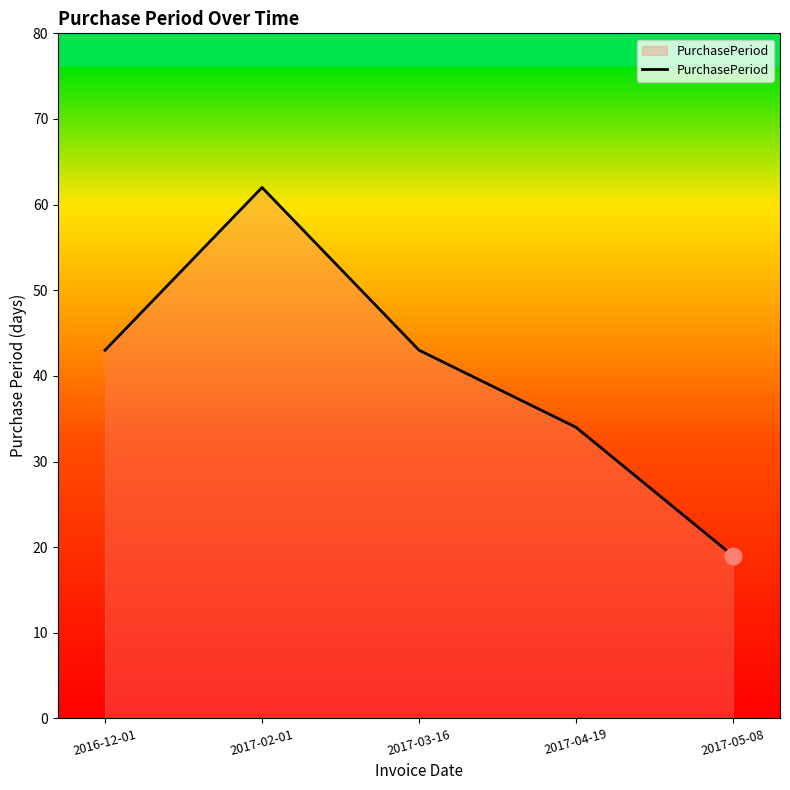

What is the sum of all values?

201